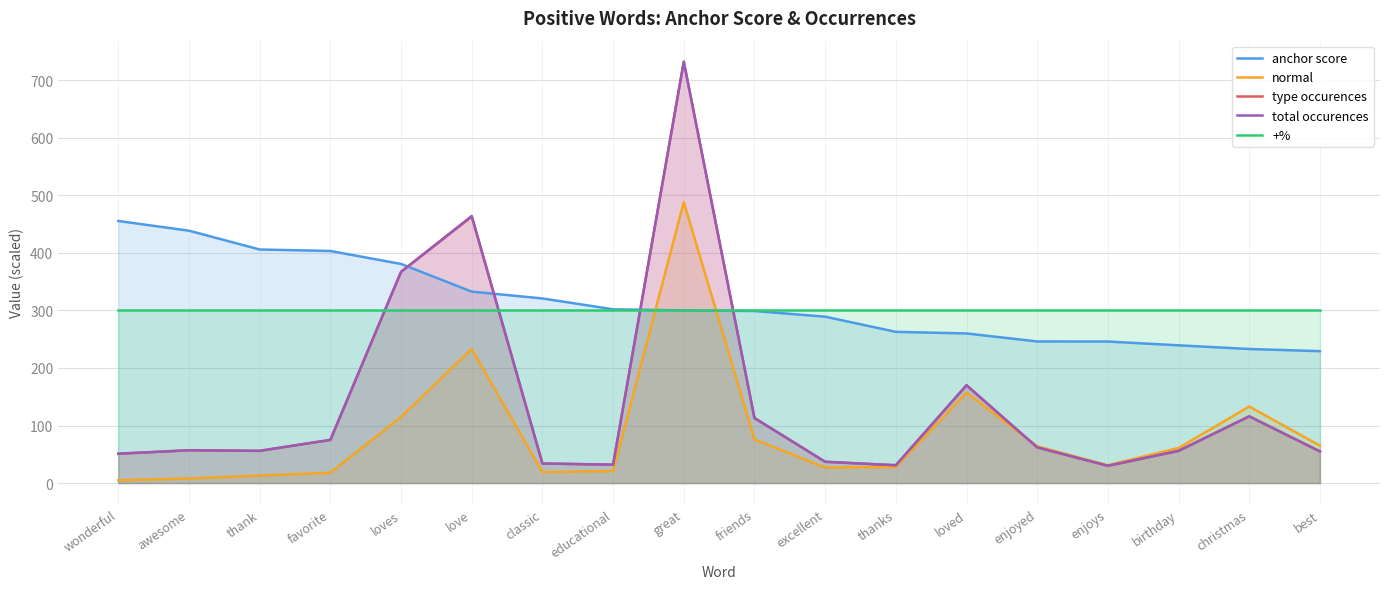

Reading left to right, list all the values displayed in this chart.

anchor score: 455.4	438.5	405.8	403.2	380.7	332.6	320.8	301.9	300.0	298.9	289.1	262.7	259.9	246.0	245.9	239.3	232.9	229.2
normal: 5.0	8.0	13.0	18.0	115.0	233.0	19.0	21.0	488.0	76.0	27.0	28.0	157.0	64.0	31.0	61.0	133.0	65.0
type occurences: 51.0	57.0	56.0	75.0	367.0	463.0	34.0	32.0	732.0	113.0	37.0	31.0	170.0	62.0	30.0	56.0	116.0	55.0
total occurences: 51.0	57.0	56.0	75.0	367.0	464.0	34.0	32.0	732.0	113.0	37.0	31.0	170.0	62.0	30.0	56.0	116.0	55.0
+%: 300.0	300.0	300.0	300.0	300.0	300.0	300.0	300.0	300.0	300.0	300.0	300.0	300.0	300.0	300.0	300.0	300.0	300.0